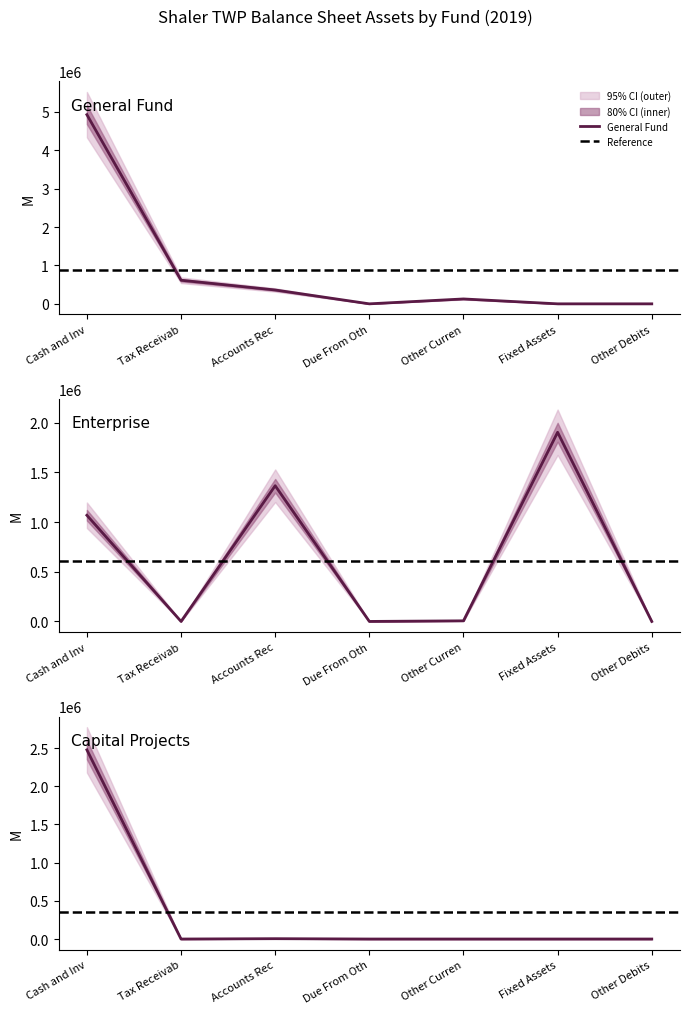

How many values in the General Fund series are below 127362?

3